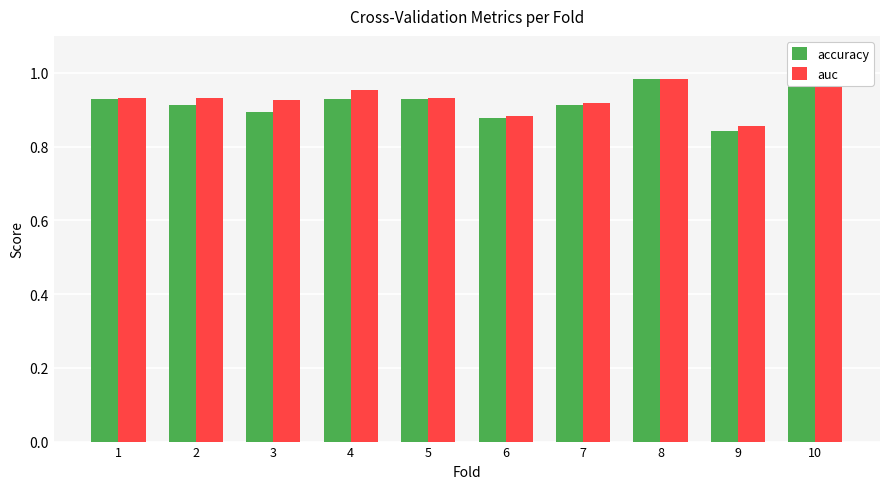

What is the difference between the second highest and second lowest values in the auc series?

0.1